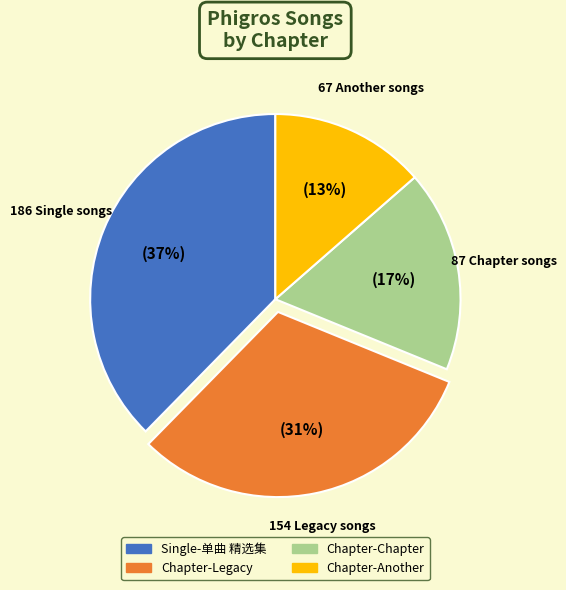

Which has a higher value, Single-单曲 精选集 or Chapter-Chapter?

Single-单曲 精选集